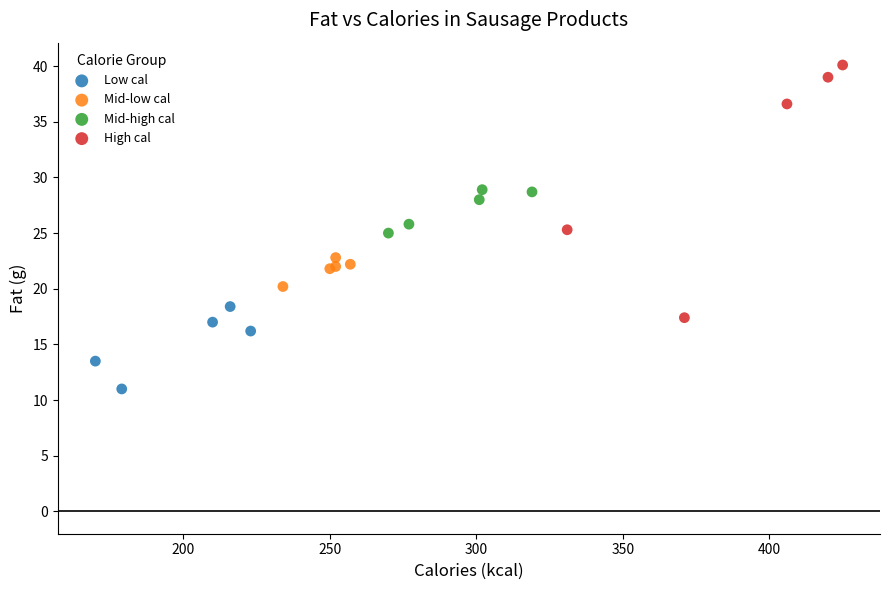

Which series contains the lowest Y value?

Low cal